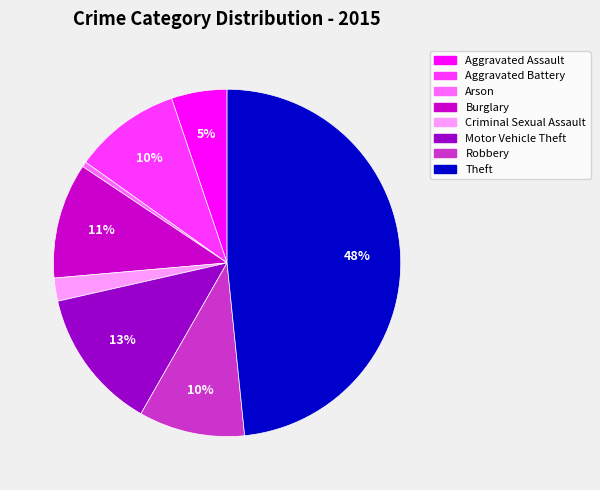

Which category has the biggest portion of the pie?

Theft